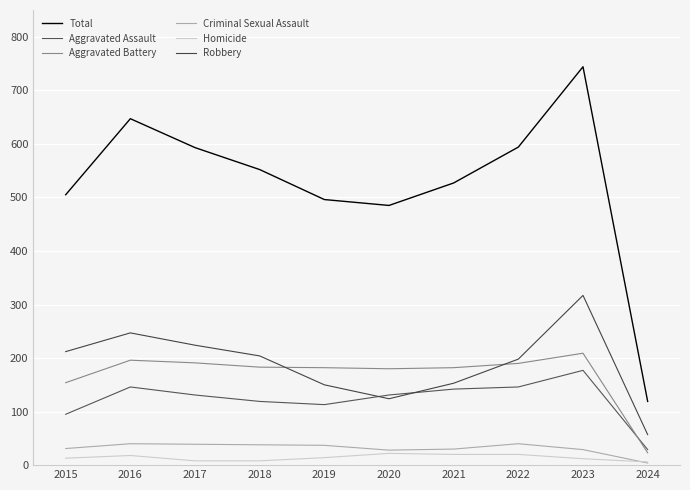

Reading left to right, extract all data points from this chart.

Total: 505	647	593	552	496	485	527	594	744	119
Aggravated Assault: 95	146	131	119	113	131	142	146	177	29
Aggravated Battery: 154	196	191	183	182	180	182	190	209	23
Criminal Sexual Assault: 31	40	39	38	37	28	30	40	29	4
Homicide: 13	18	8	8	14	22	20	20	12	6
Robbery: 212	247	224	204	150	124	153	198	317	57